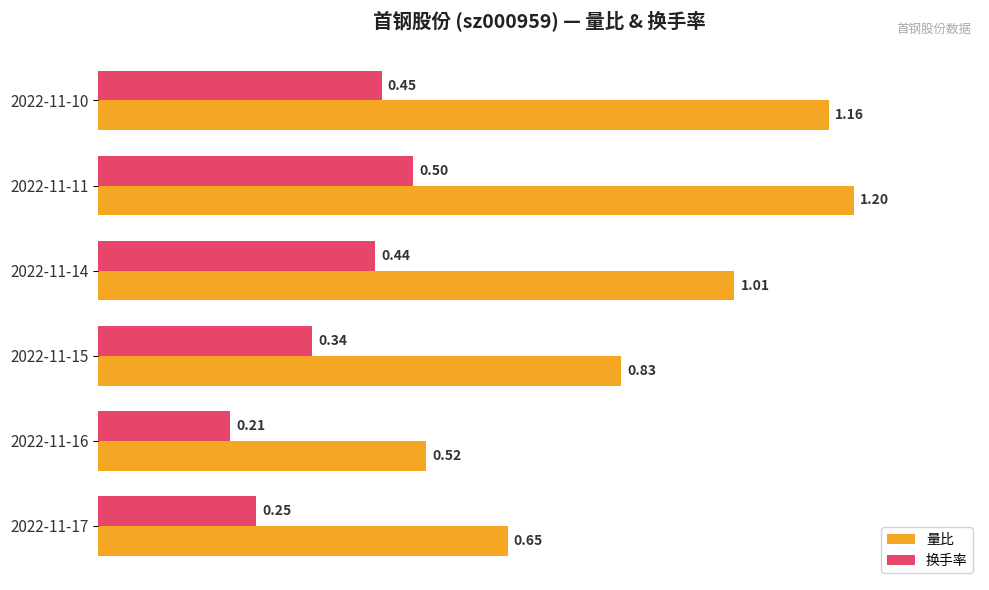

Which series has the largest range (max minus min)?

量比